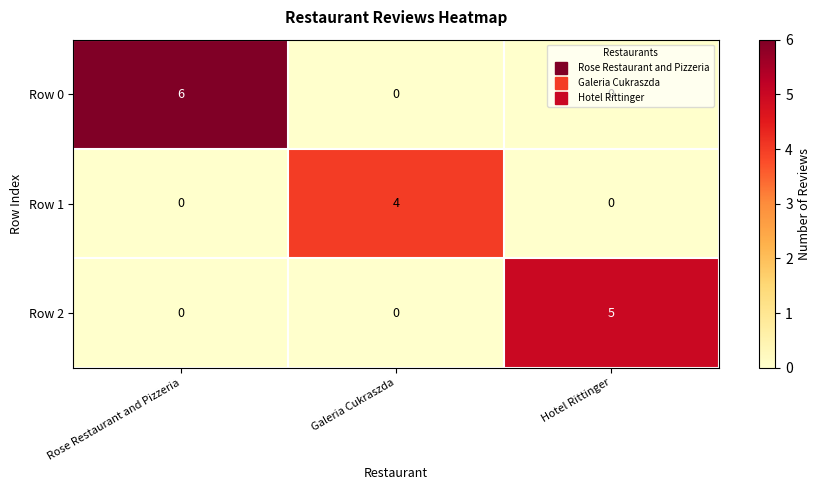

What is the sum of all Row 2 values?

5